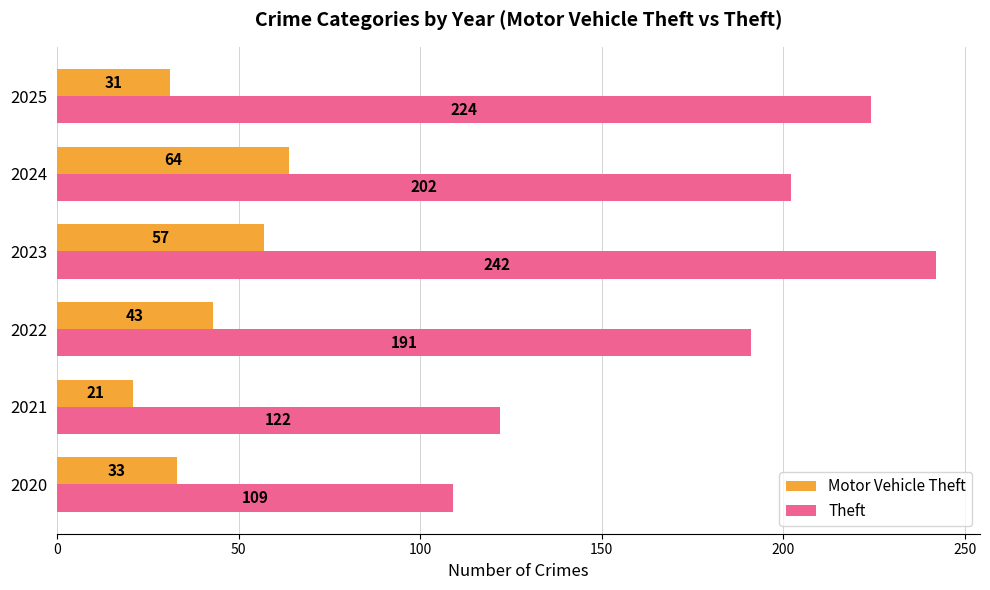

At how many categories does at least one series exceed 75?

6